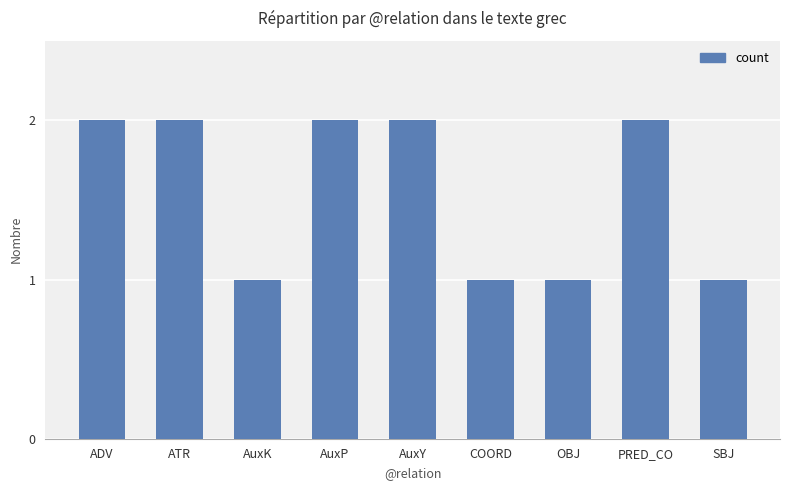

The value at COORD is 2. True or false?

False